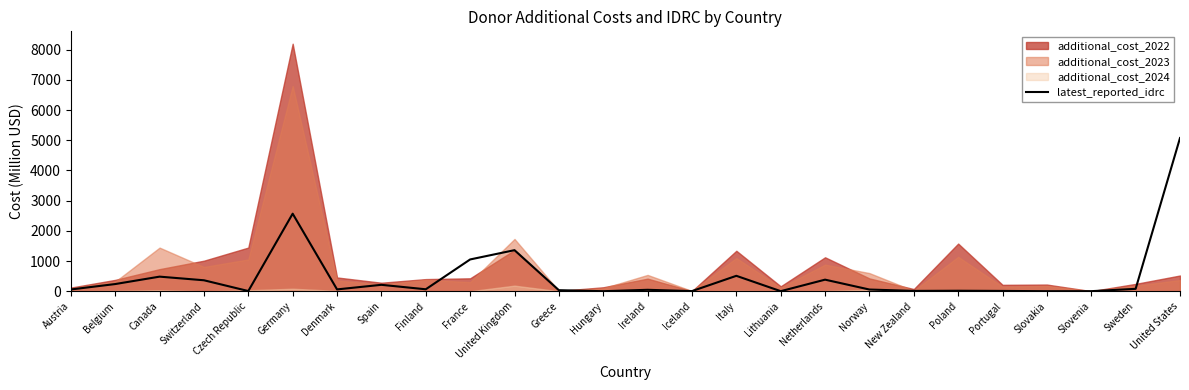

True or false: latest_reported_idrc has a value of 212.6 at Spain.

True